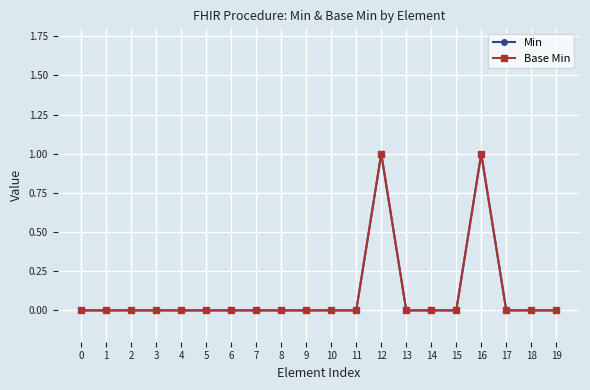

Which series has the largest range (max minus min)?

Min